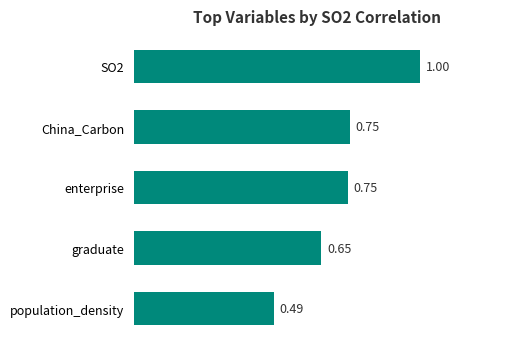

What is the label of the 4th bar from the bottom?

China_Carbon